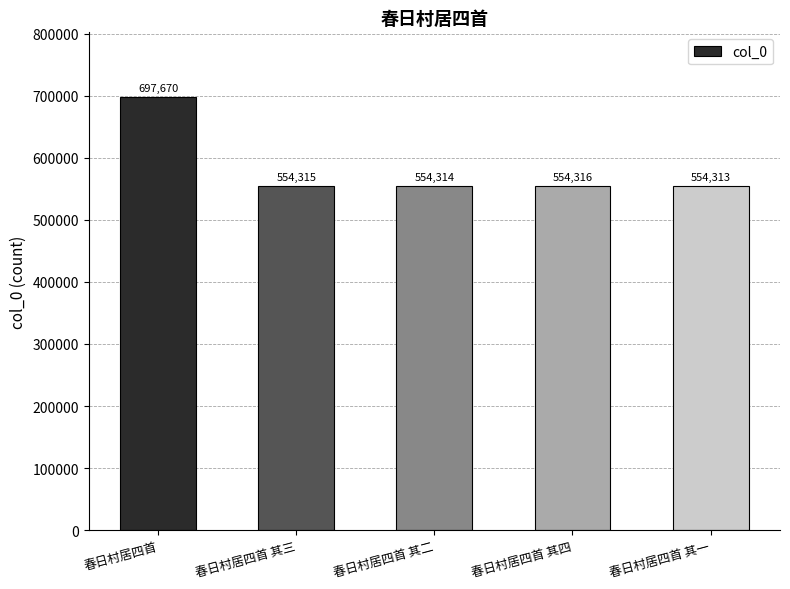

What is the label of the 5th bar from the right?

春日村居四首